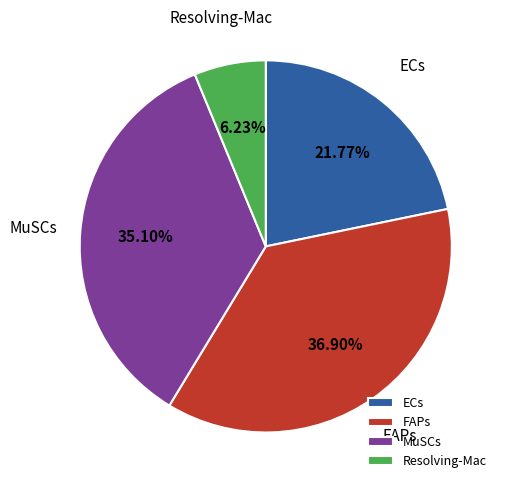

How many slices are in this pie chart?

4